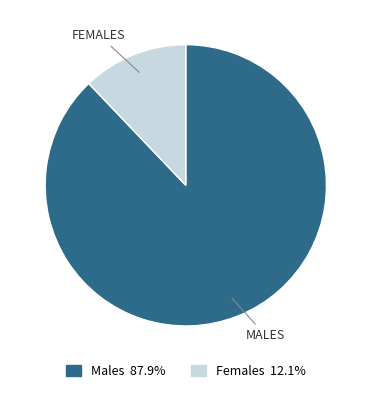

Which slice is the largest?

Males